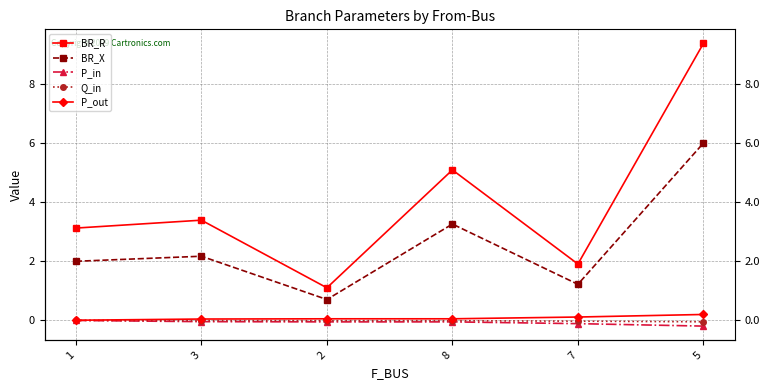

The BR_R series shows 2.8 at 7. True or false?

False